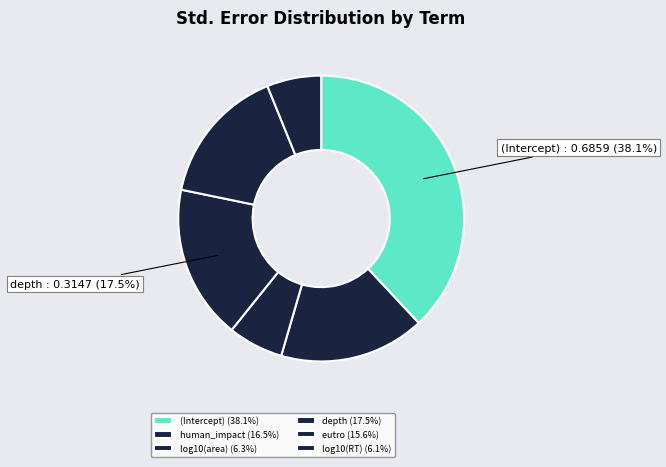

Which category has the smallest portion of the pie?

log10(RT)